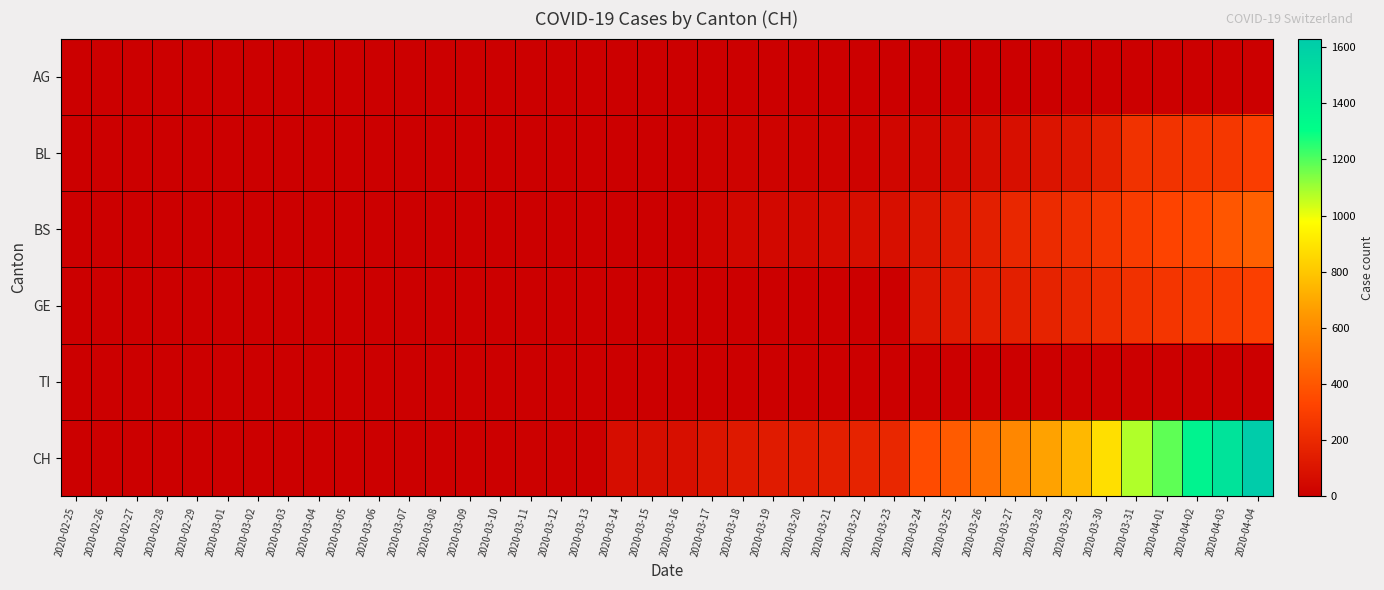

What is the total value across all series at 2020-03-12?

18